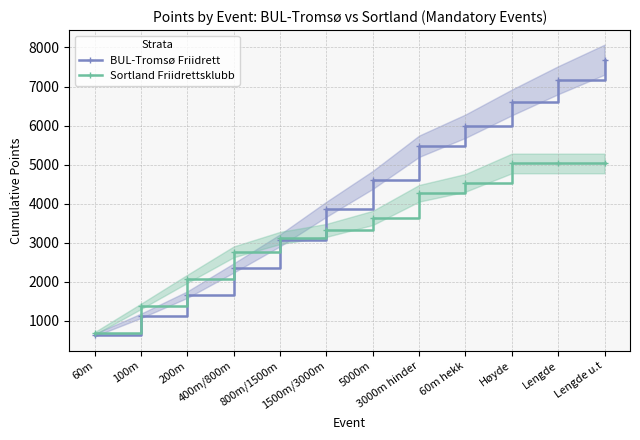

What position from the left is 5000m?

7